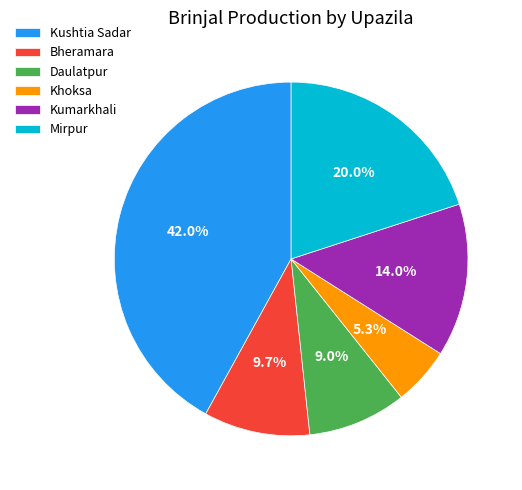

What is the ratio of the value at Mirpur to the value at Daulatpur?

2.2